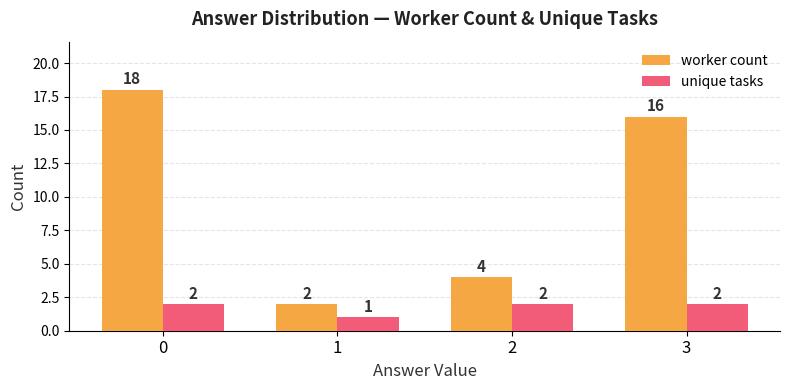

What is the average value of the unique tasks series?

2